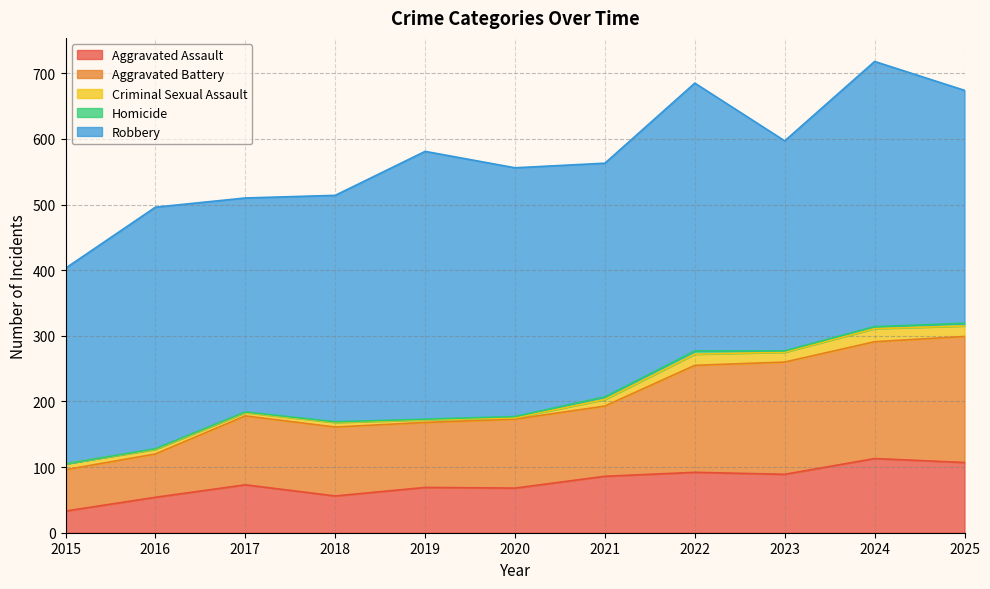

How many data points in Aggravated Battery are less than 105?

3